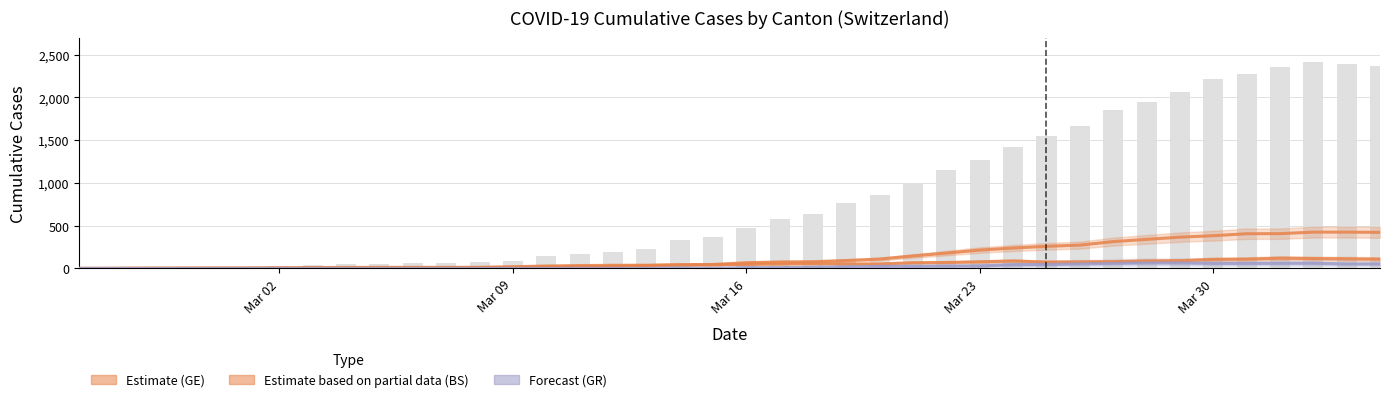

The value of Estimate based on partial data (BS) at 26 is 41. True or false?

False